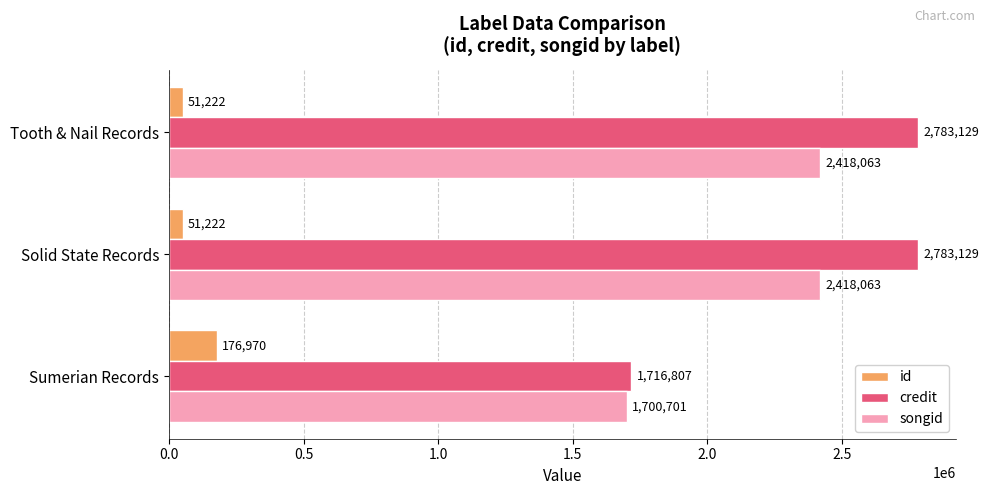

Which series has the largest range (max minus min)?

credit